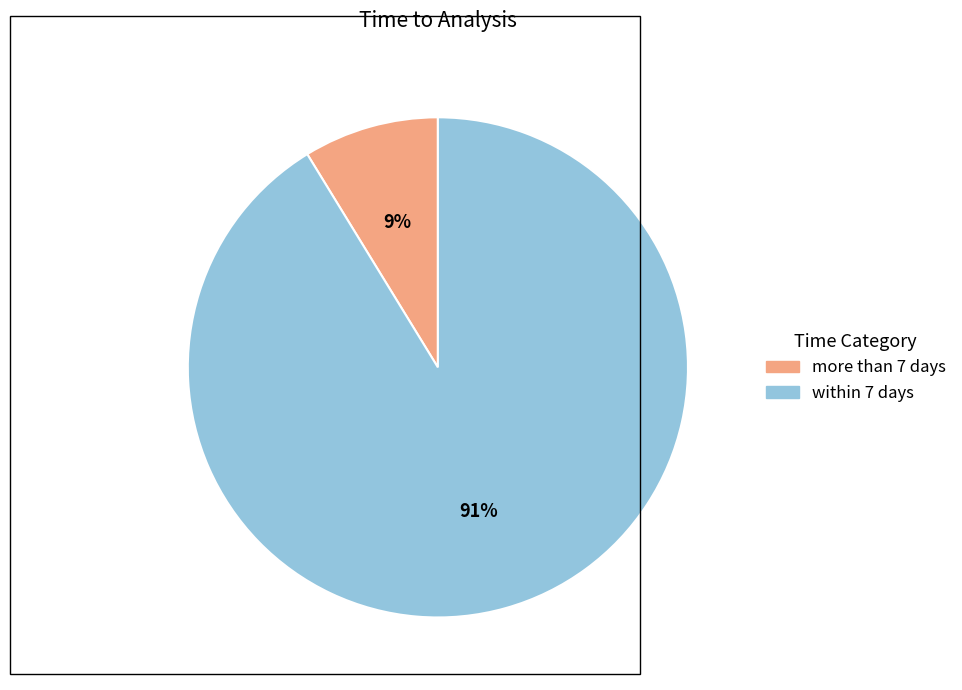

Which category has the biggest portion of the pie?

within 7 days